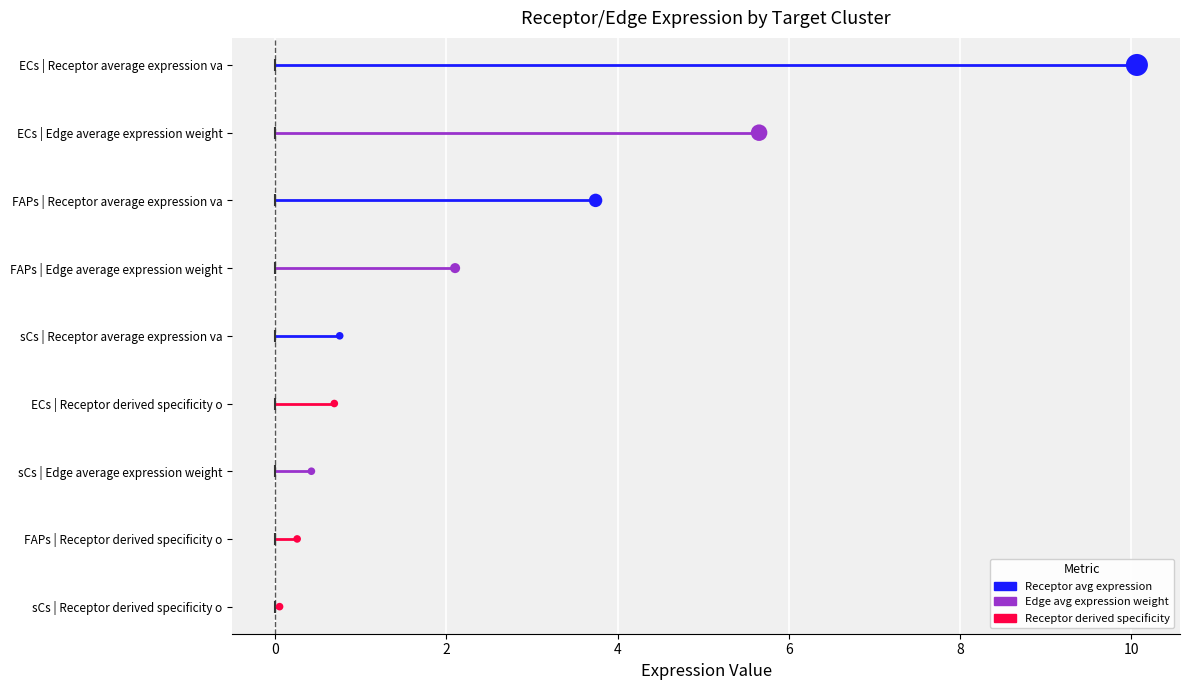

Which series contains the lowest Y value?

Receptor derived specificity of average expression value